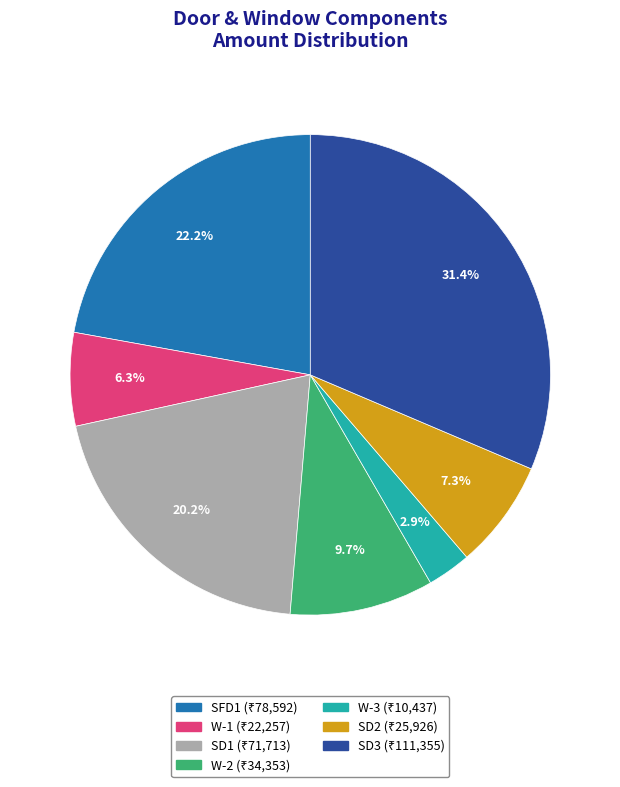

Which slice is the smallest?

W-3